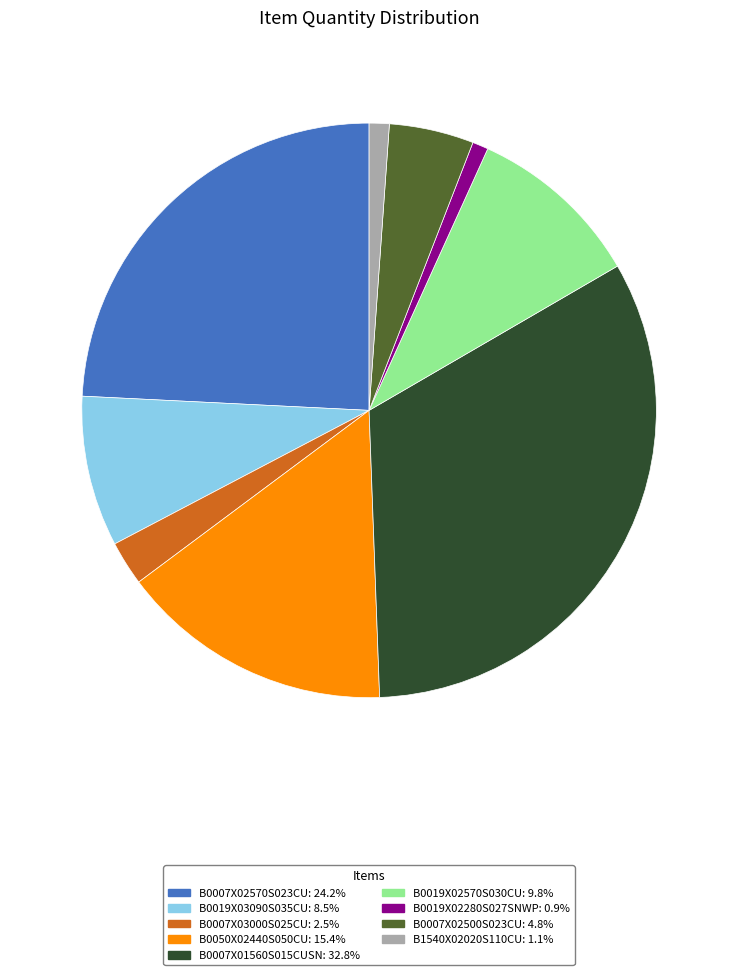

Combined, do B0007X02570S023CU and B1540X02020S110CU account for over 50%?

No